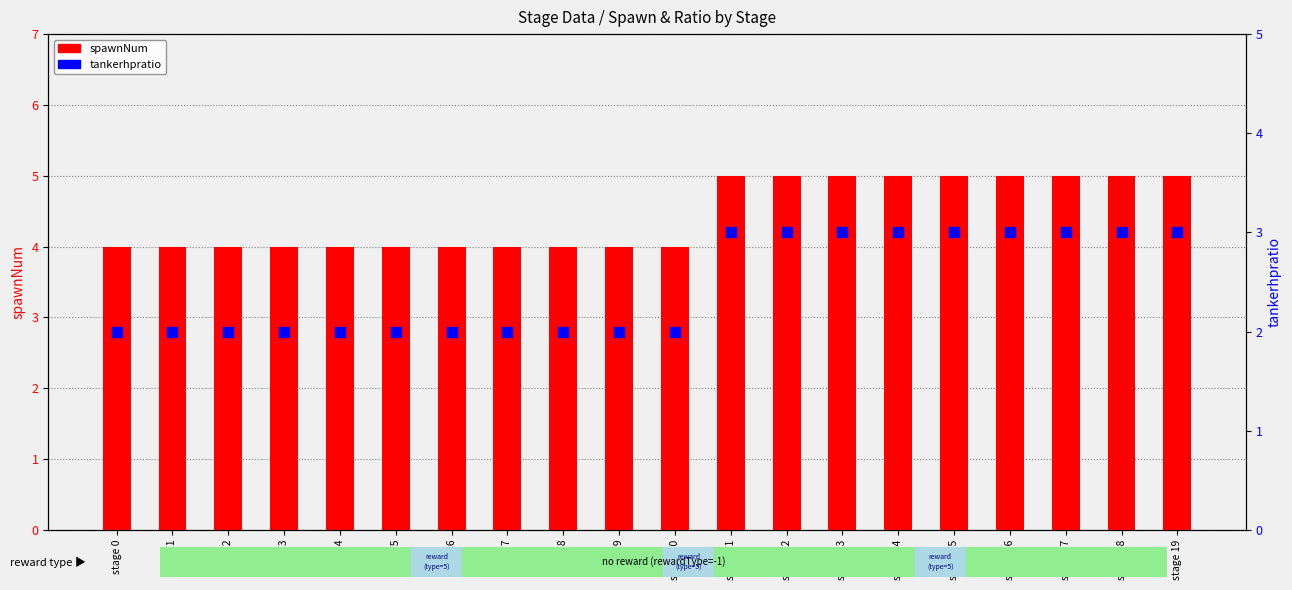

At which category is the sum across all series the highest?

stage 11